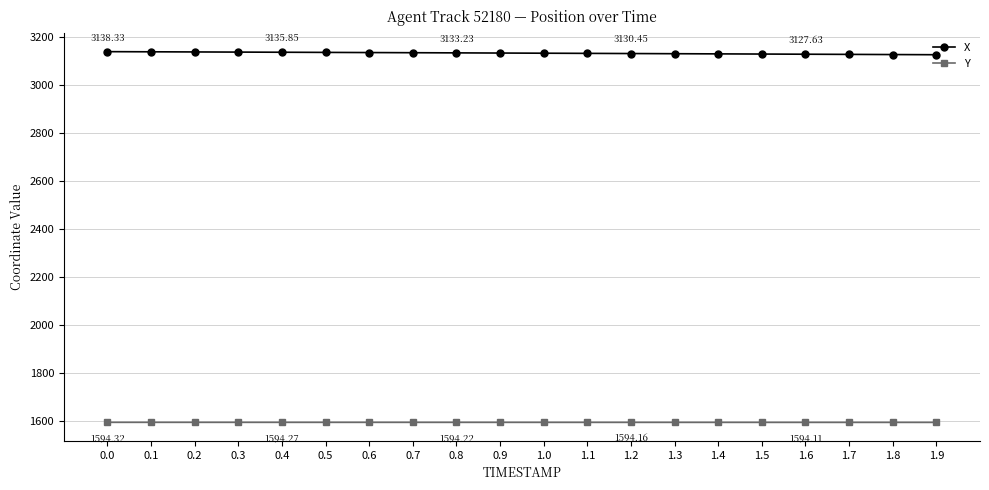

True or false: Y and X cross at least once.

False